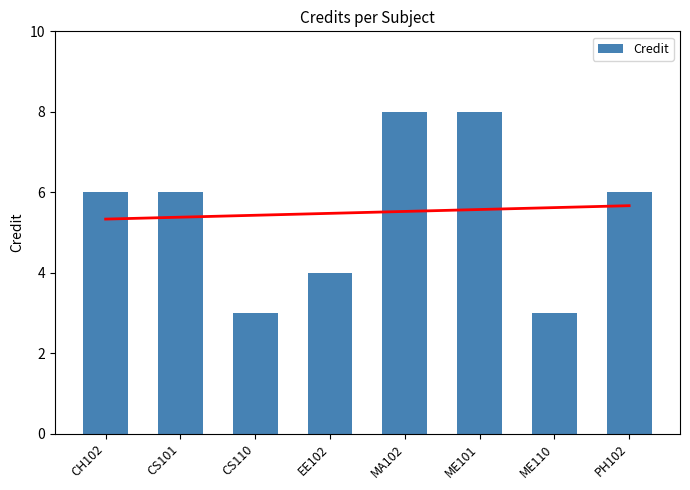

What is the difference between the second highest and second lowest values?

5